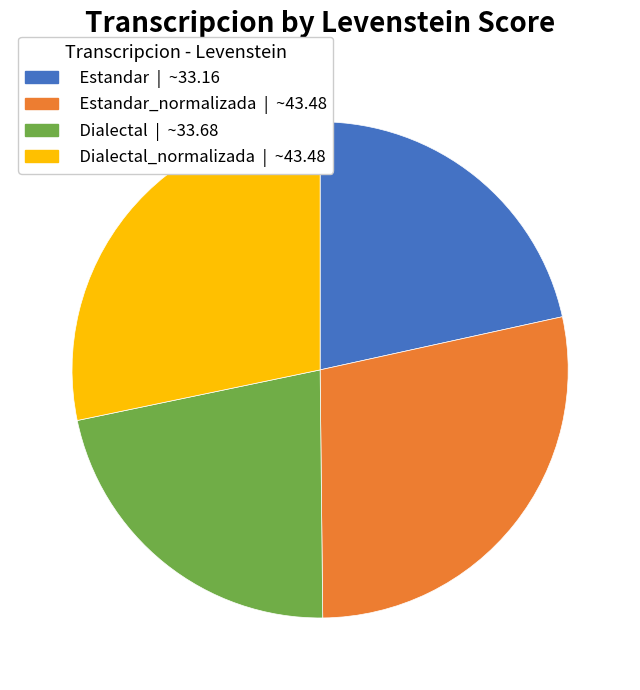

Is there any slice that represents more than half of the pie?

No